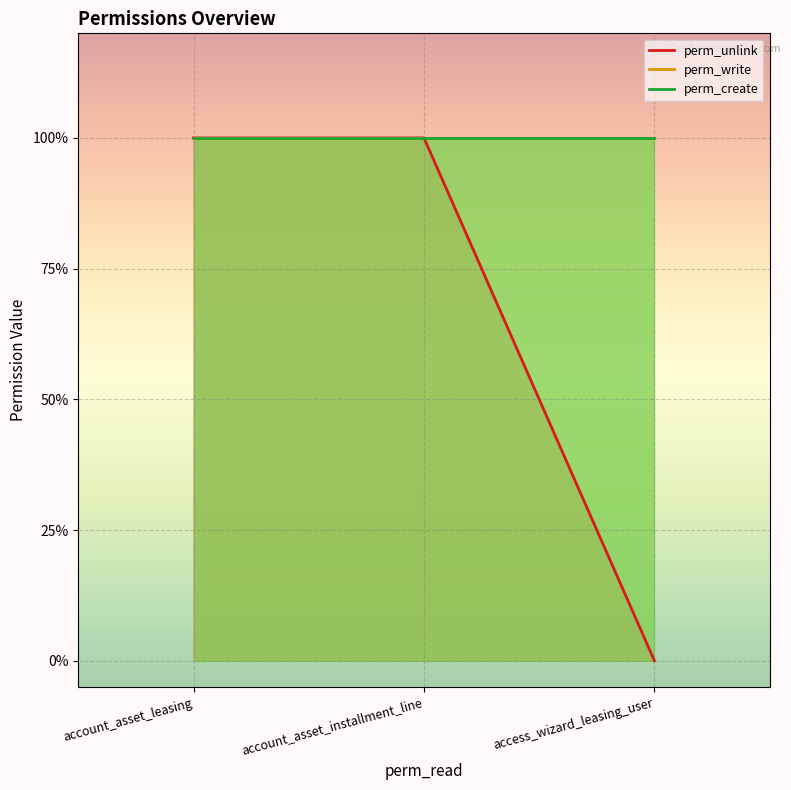

What is the label of the 1st point from the right?

access_wizard_leasing_user